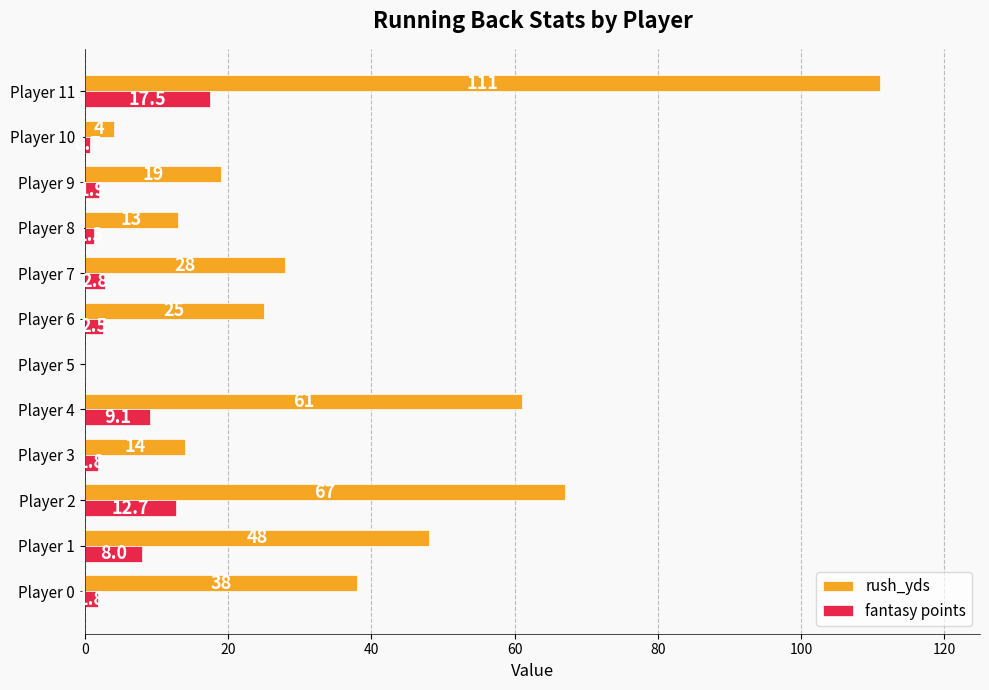

Which series has the largest range (max minus min)?

rush_yds